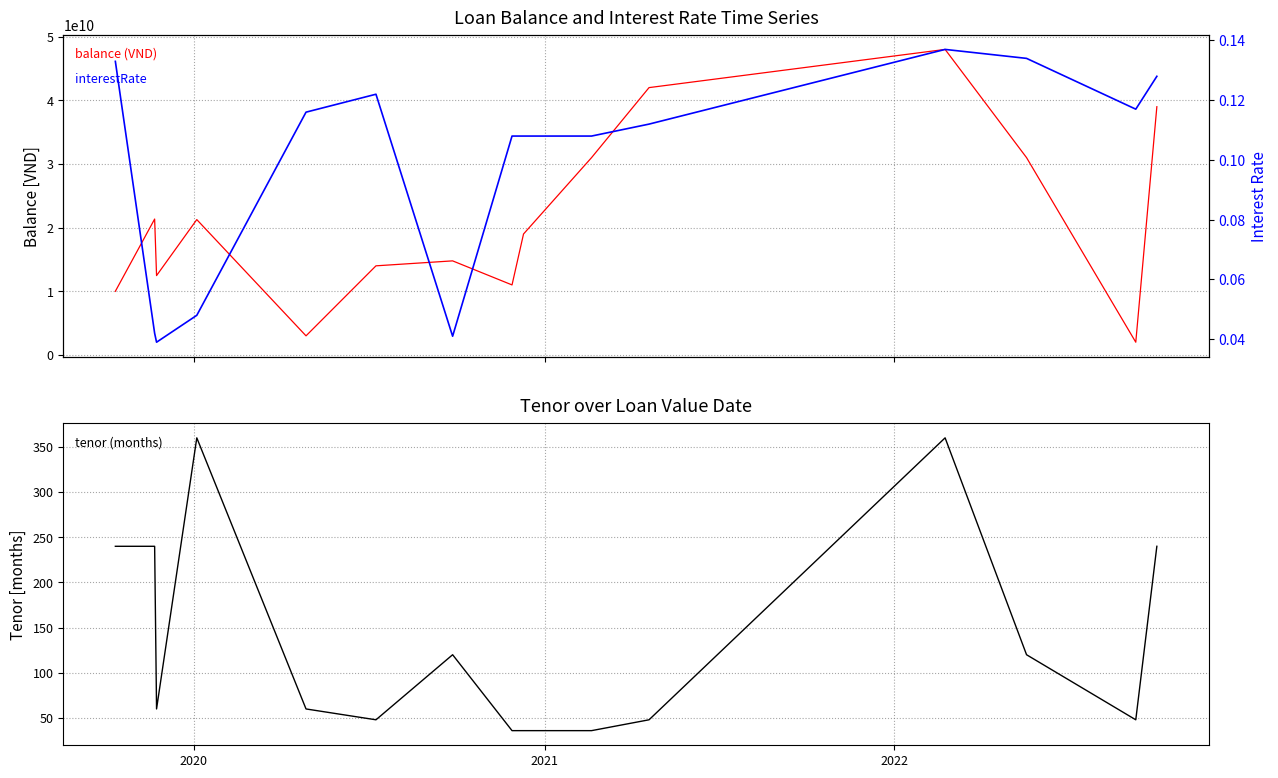

The balance series shows 8134771949.5 at 2021. True or false?

False